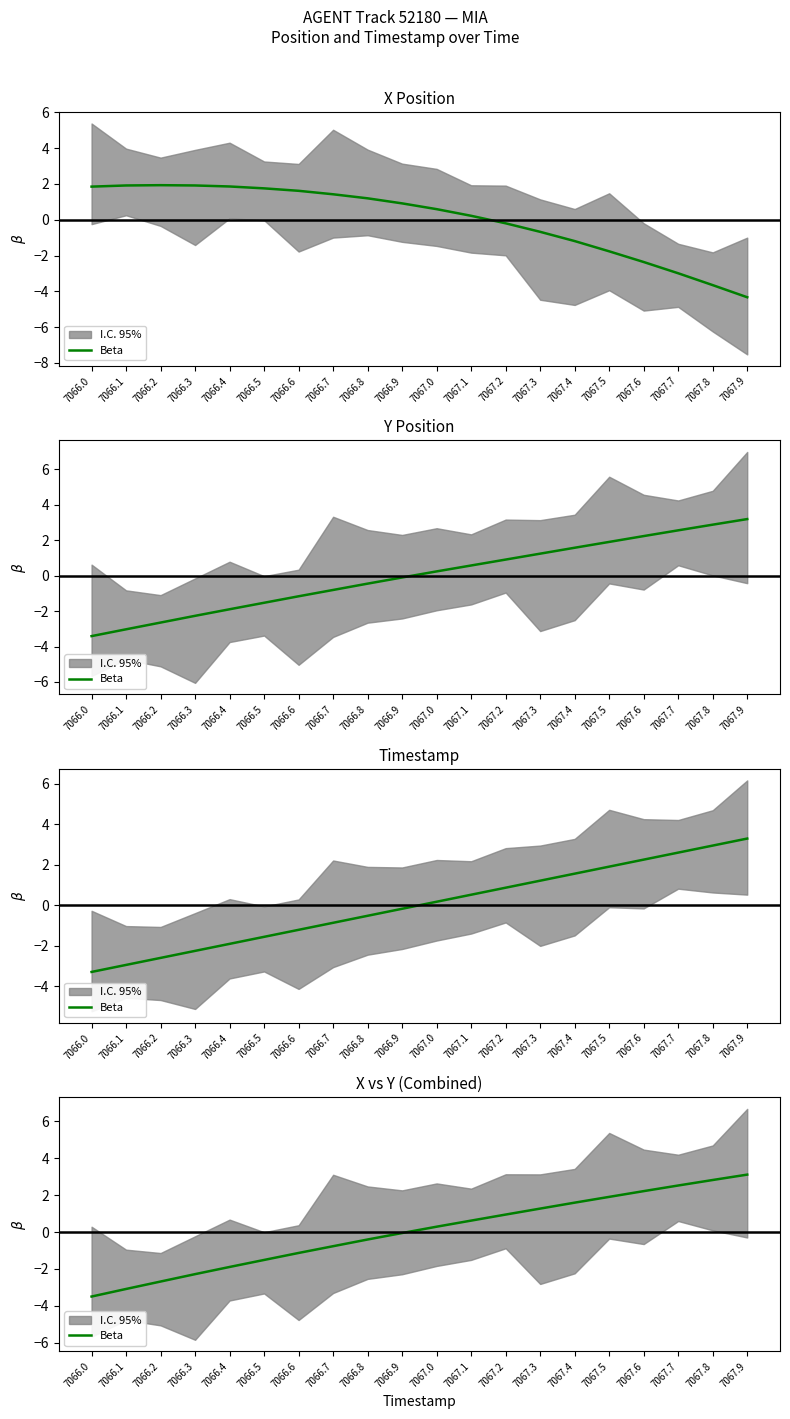

Reading left to right, transcribe all the data shown in this chart.

7066.0=-3.5	7066.1=-3.1	7066.2=-2.7	7066.3=-2.3	7066.4=-1.9	7066.5=-1.5	7066.6=-1.1	7066.7=-0.8	7066.8=-0.4	7066.9=-0.1	7067.0=0.3	7067.1=0.6	7067.2=0.9	7067.3=1.3	7067.4=1.6	7067.5=1.9	7067.6=2.2	7067.7=2.5	7067.8=2.8	7067.9=3.1